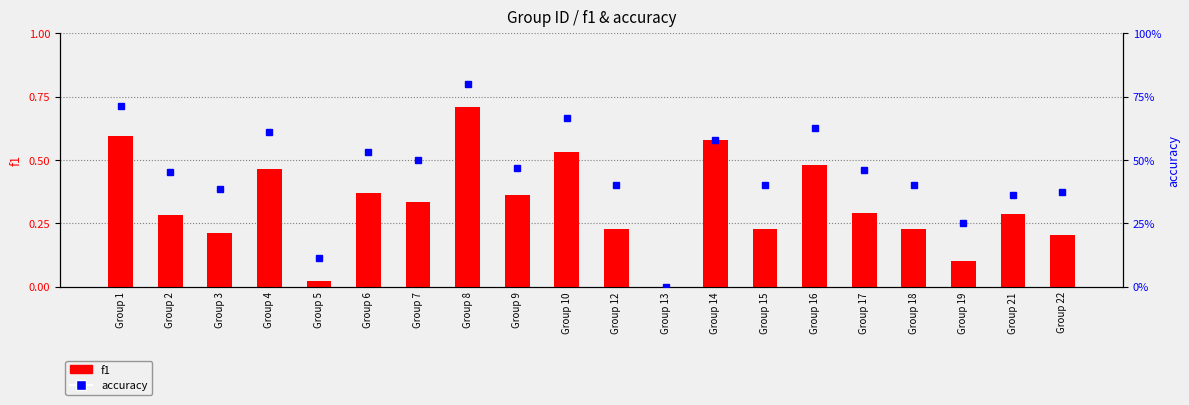

The value of accuracy at Group 21 is 0.2. True or false?

False